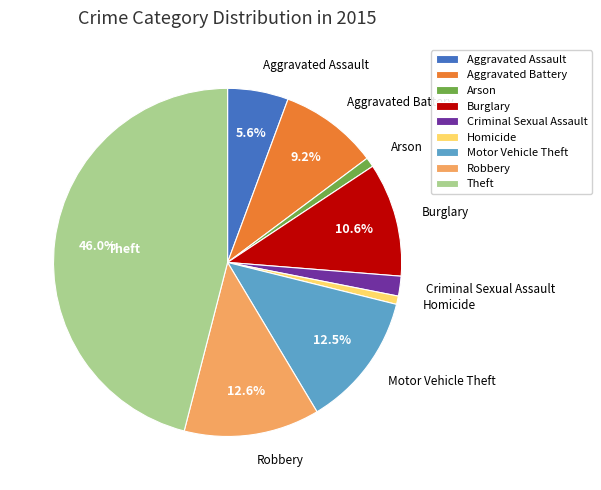

To the nearest percent, what portion does Criminal Sexual Assault represent?

2%